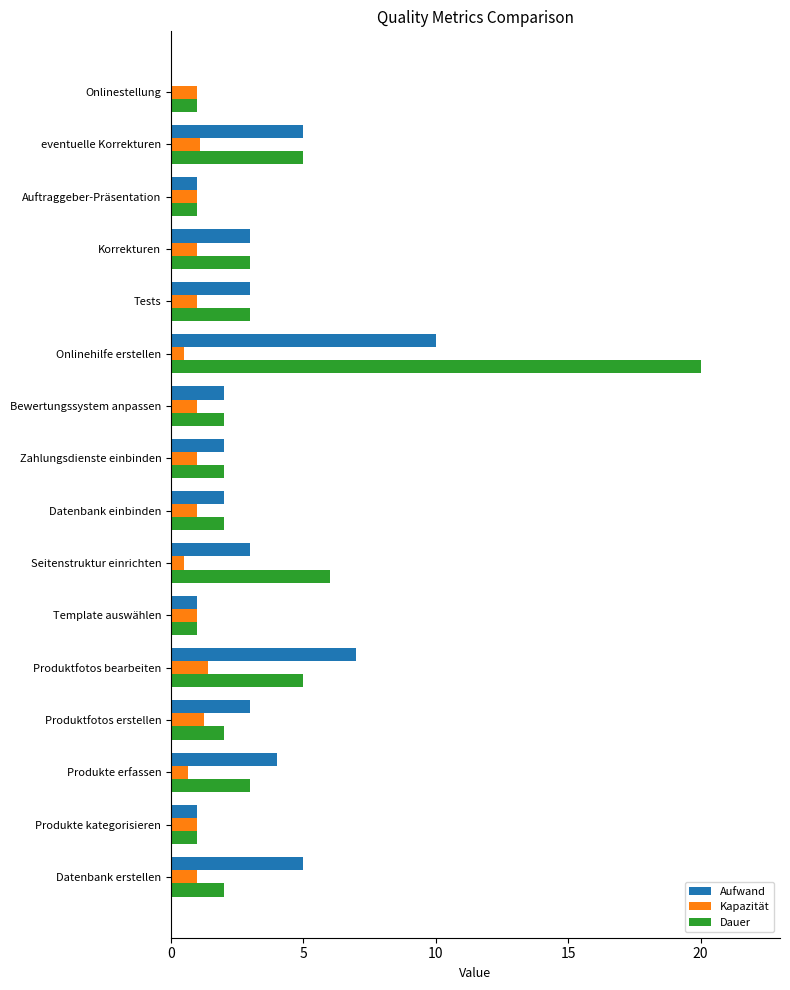

What is the approximate value of Kapazität at Auftraggeber-Präsentation?

1.0